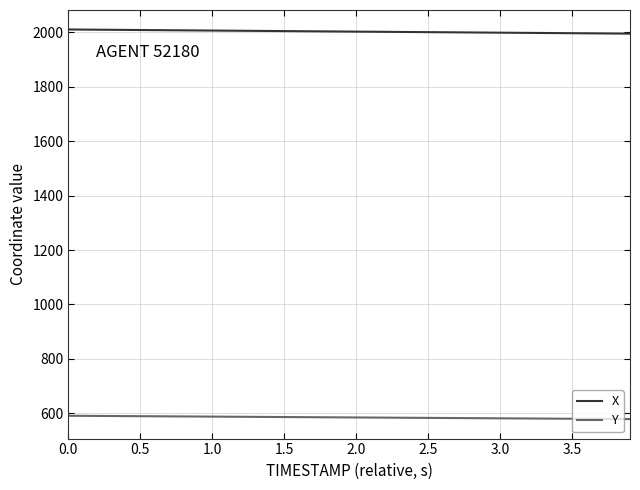

Does the chart have visible grid lines?

Yes